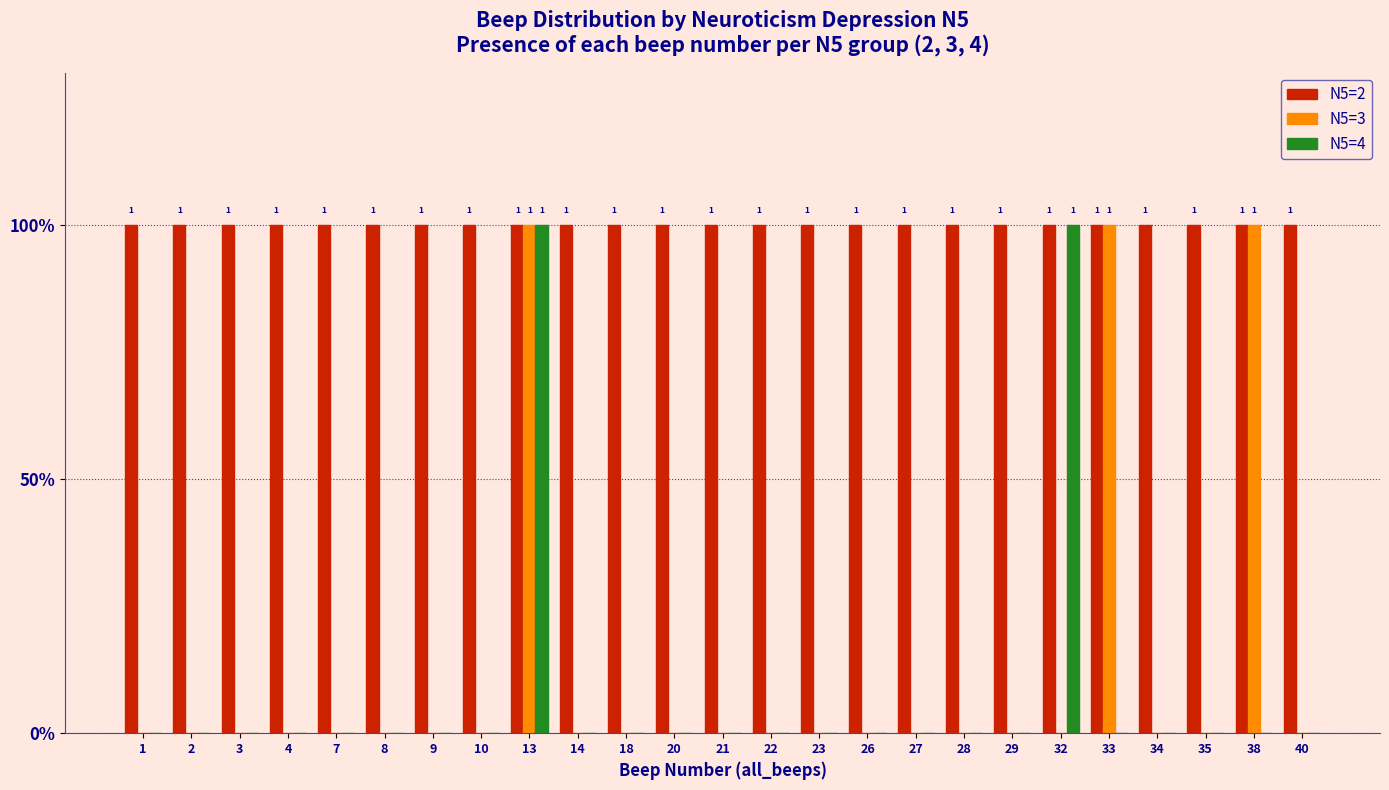

What are all the series names shown in the legend?

N5=2, N5=3, N5=4